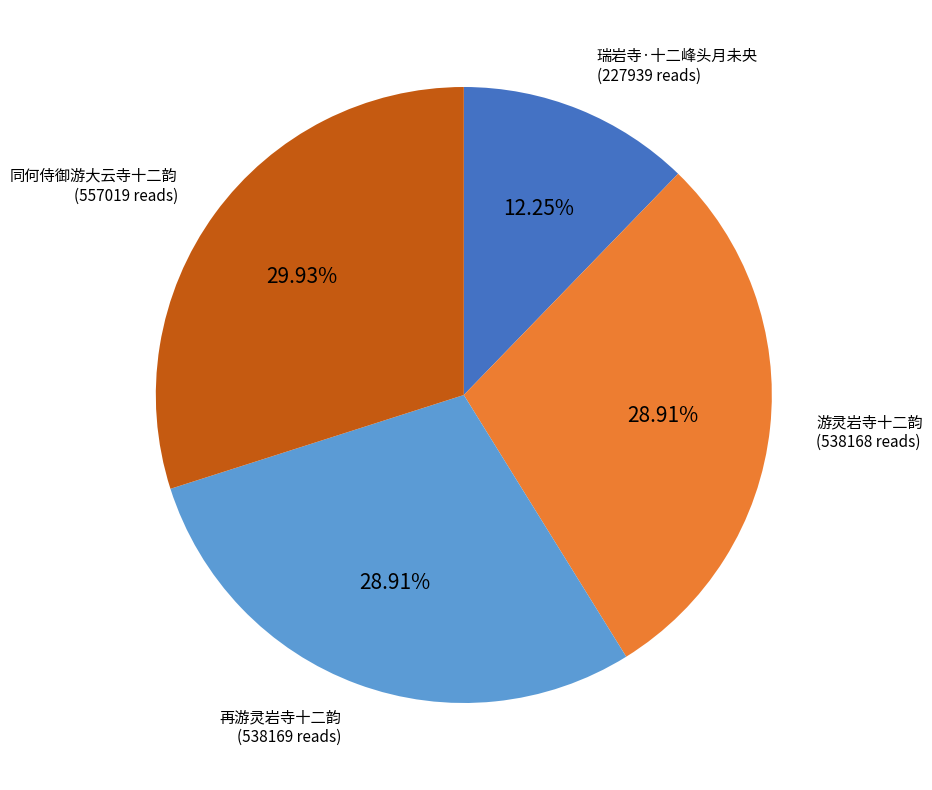

Is there a majority slice in this chart?

No